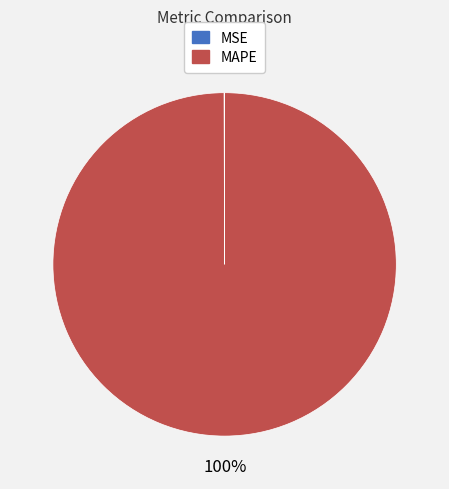

What is the largest slice in the pie chart?

MAPE